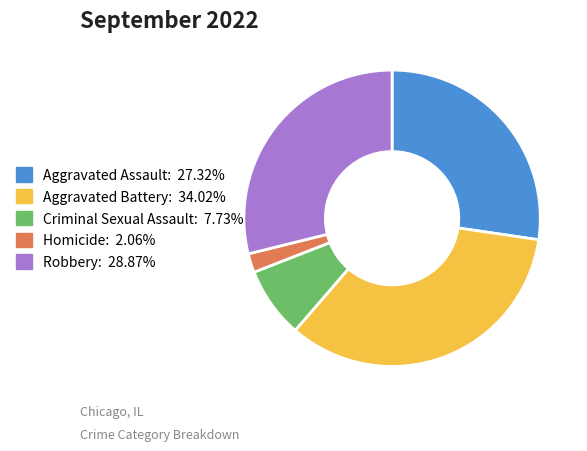

How many slices are in this pie chart?

5